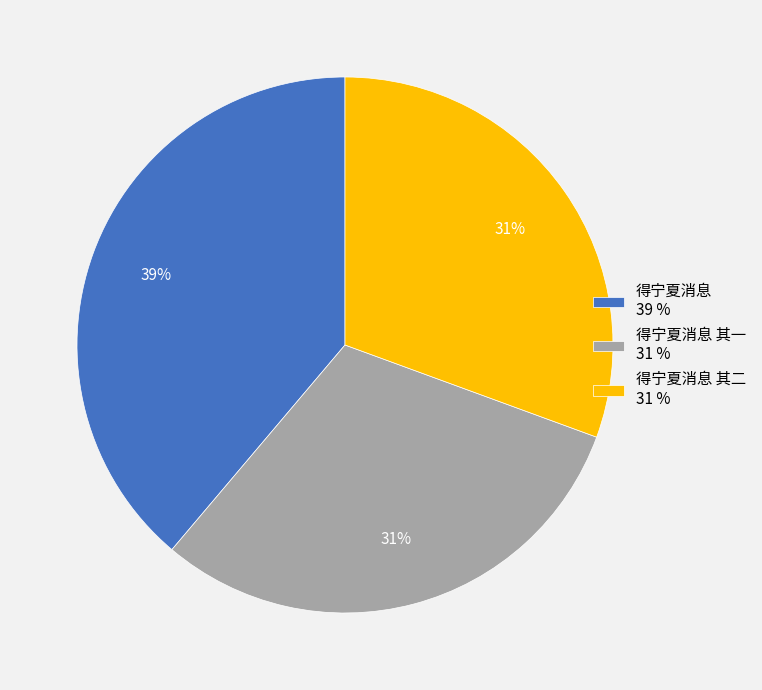

Is the sum of 得宁夏消息 39 % and 得宁夏消息 其一 31 % greater than half?

Yes